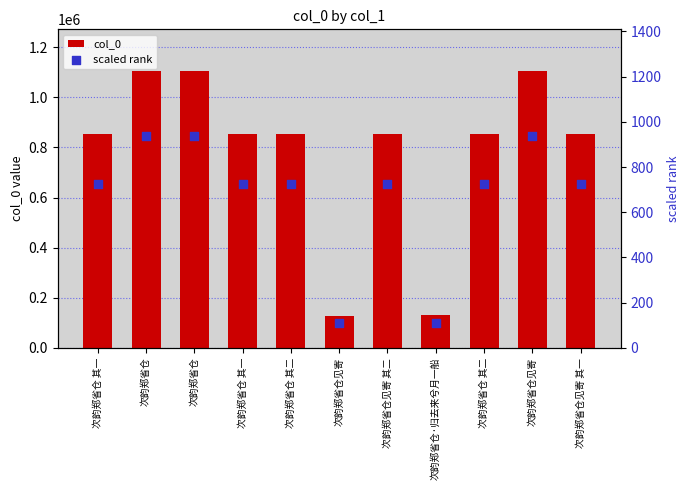

At which category is the sum across all series the highest?

次韵郑省仓